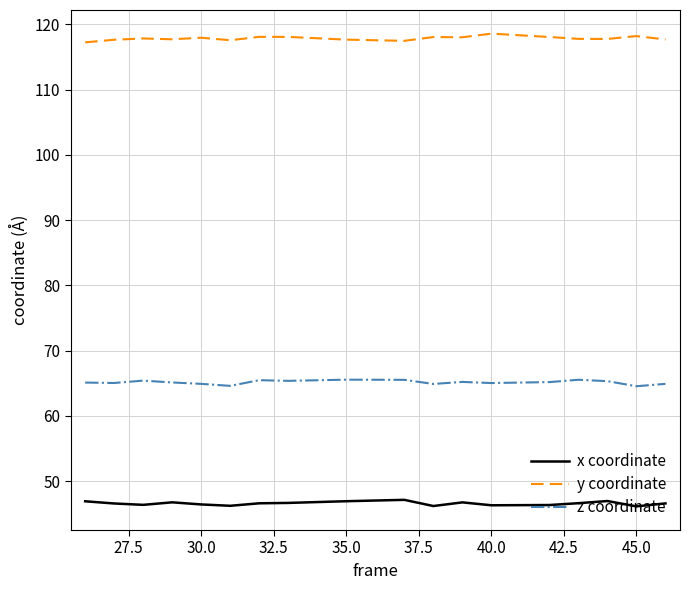

What is the lowest value of the y coordinate series?

117.2